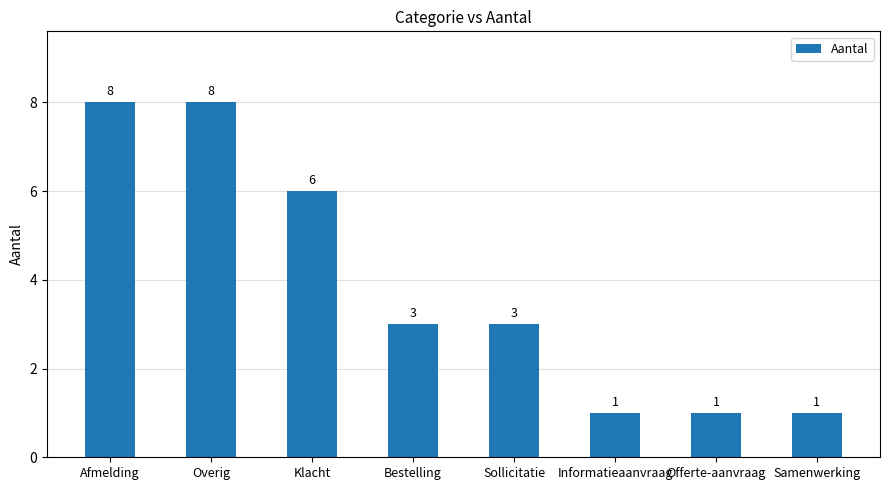

What is the maximum value shown in the chart?

8